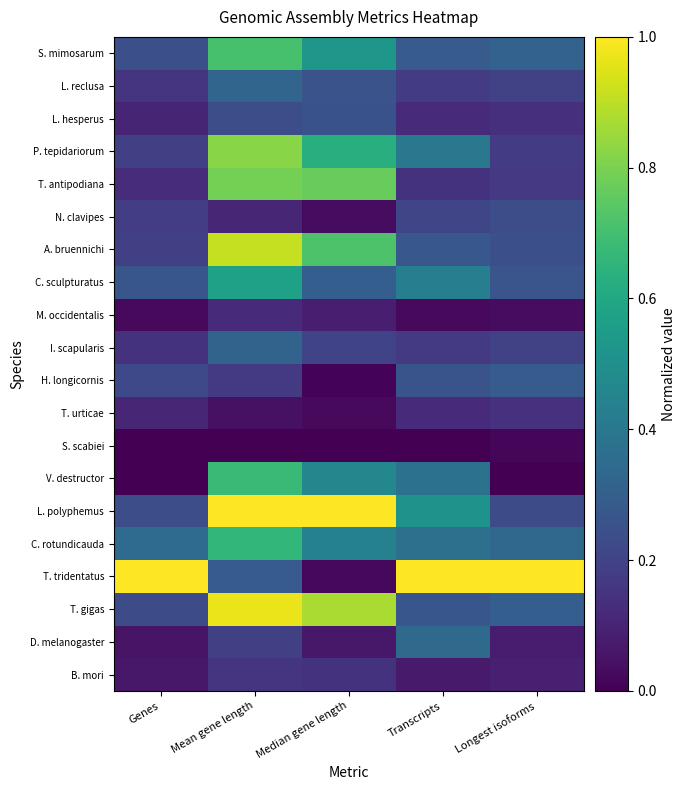

Reading left to right, list all the values displayed in this chart.

S. mimosarum: Genes=0.2	Mean gene length=0.7	Median gene length=0.5	Transcripts=0.3	Longest isoforms=0.3
L. reclusa: Genes=0.1	Mean gene length=0.3	Median gene length=0.3	Transcripts=0.2	Longest isoforms=0.2
L. hesperus: Genes=0.1	Mean gene length=0.2	Median gene length=0.3	Transcripts=0.1	Longest isoforms=0.1
P. tepidariorum: Genes=0.2	Mean gene length=0.8	Median gene length=0.6	Transcripts=0.4	Longest isoforms=0.2
T. antipodiana: Genes=0.1	Mean gene length=0.8	Median gene length=0.8	Transcripts=0.1	Longest isoforms=0.2
N. clavipes: Genes=0.2	Mean gene length=0.1	Median gene length=0.0	Transcripts=0.2	Longest isoforms=0.2
A. bruennichi: Genes=0.2	Mean gene length=0.9	Median gene length=0.7	Transcripts=0.3	Longest isoforms=0.2
C. sculpturatus: Genes=0.3	Mean gene length=0.6	Median gene length=0.3	Transcripts=0.4	Longest isoforms=0.3
M. occidentalis: Genes=0.0	Mean gene length=0.1	Median gene length=0.1	Transcripts=0.0	Longest isoforms=0.0
I. scapularis: Genes=0.1	Mean gene length=0.3	Median gene length=0.2	Transcripts=0.2	Longest isoforms=0.2
H. longicornis: Genes=0.2	Mean gene length=0.2	Median gene length=0.0	Transcripts=0.3	Longest isoforms=0.3
T. urticae: Genes=0.1	Mean gene length=0.0	Median gene length=0.0	Transcripts=0.1	Longest isoforms=0.1
S. scabiei: Genes=0.0	Mean gene length=0.0	Median gene length=0.0	Transcripts=0.0	Longest isoforms=0.0
V. destructor: Genes=0.0	Mean gene length=0.7	Median gene length=0.5	Transcripts=0.4	Longest isoforms=0.0
L. polyphemus: Genes=0.2	Mean gene length=1.0	Median gene length=1.0	Transcripts=0.5	Longest isoforms=0.2
C. rotundicauda: Genes=0.3	Mean gene length=0.7	Median gene length=0.4	Transcripts=0.4	Longest isoforms=0.3
T. tridentatus: Genes=1.0	Mean gene length=0.3	Median gene length=0.0	Transcripts=1.0	Longest isoforms=1.0
T. gigas: Genes=0.2	Mean gene length=1.0	Median gene length=0.9	Transcripts=0.3	Longest isoforms=0.3
D. melanogaster: Genes=0.1	Mean gene length=0.2	Median gene length=0.1	Transcripts=0.3	Longest isoforms=0.1
B. mori: Genes=0.1	Mean gene length=0.2	Median gene length=0.1	Transcripts=0.1	Longest isoforms=0.1